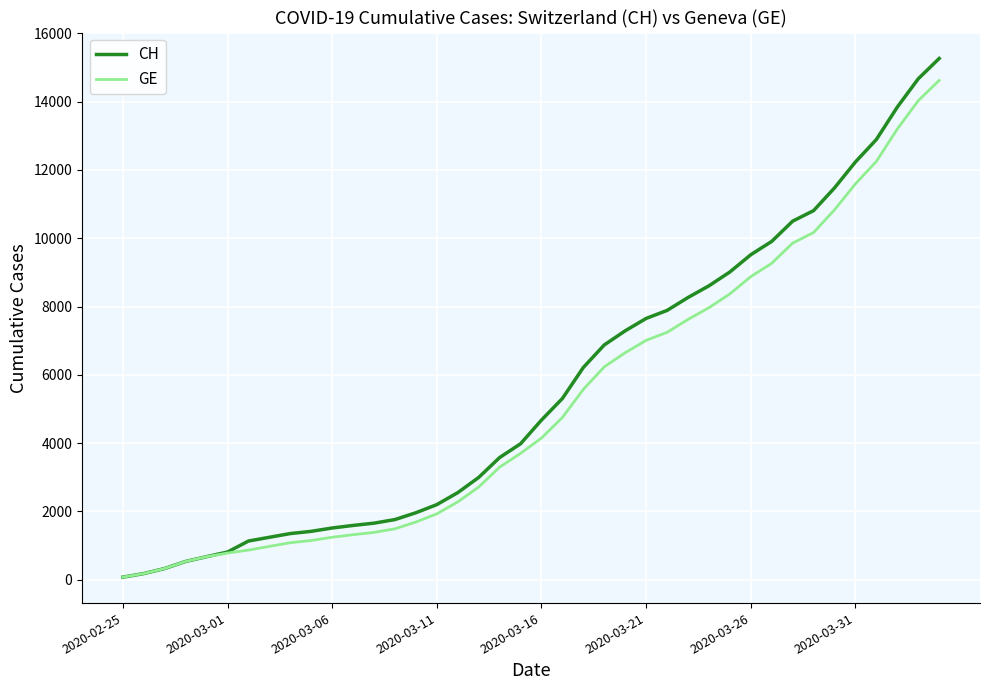

What is the greatest value displayed?

15267